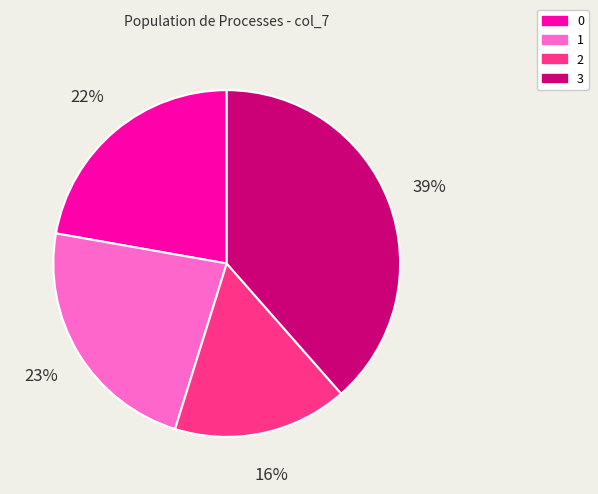

What is the ratio of the value at 2 to the value at 1?

0.7